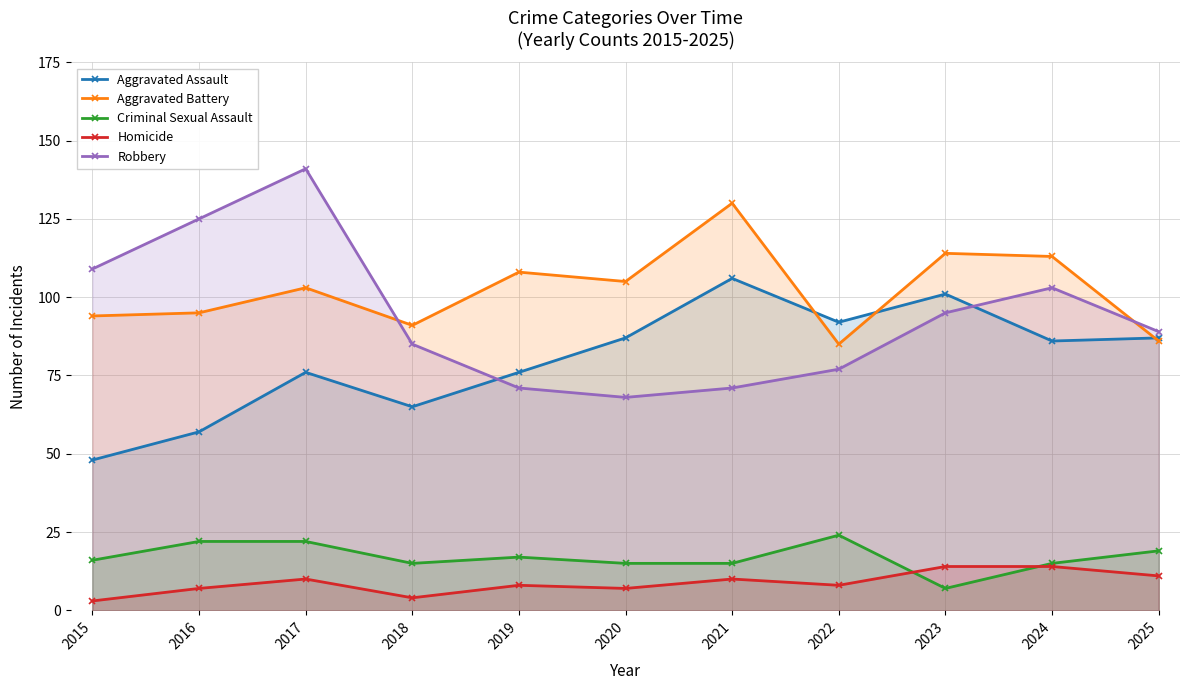

What is the sum of all Homicide values?

96